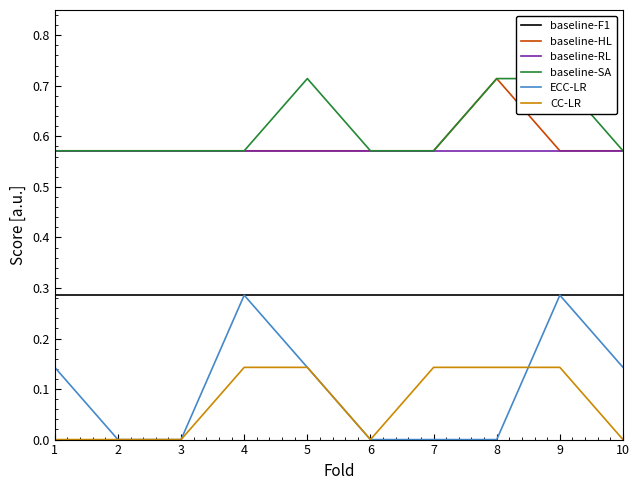

What is the sum of all CC-LR values?

0.7